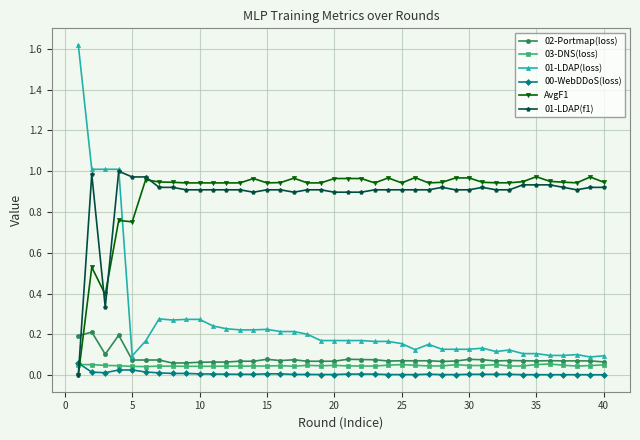

True or false: 03-DNS(loss) has more than 0 points higher than both neighbors.

True